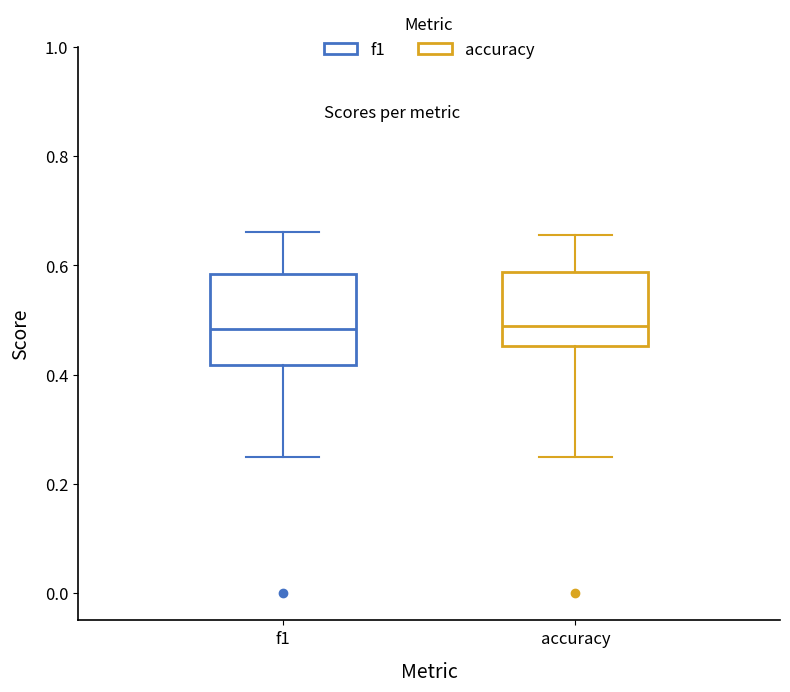

Reading left to right, transcribe this box plot: for each box, give where its median line is, the range the box spans, and where its two whiskers end, as read against the y-axis. The values are not printed on the chart, so give them approximately, as read against the axis.

f1: median 0.48, box 0.42 to 0.58, whiskers 0.26 to 0.66
accuracy: median 0.48, box 0.46 to 0.58, whiskers 0.26 to 0.66